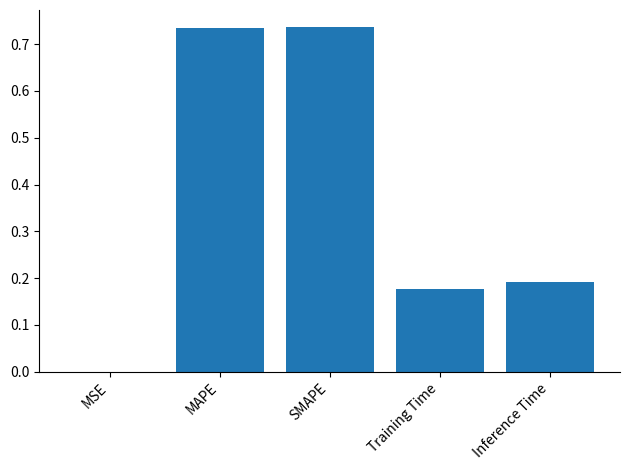

Which has a higher value, MSE or MAPE?

MAPE